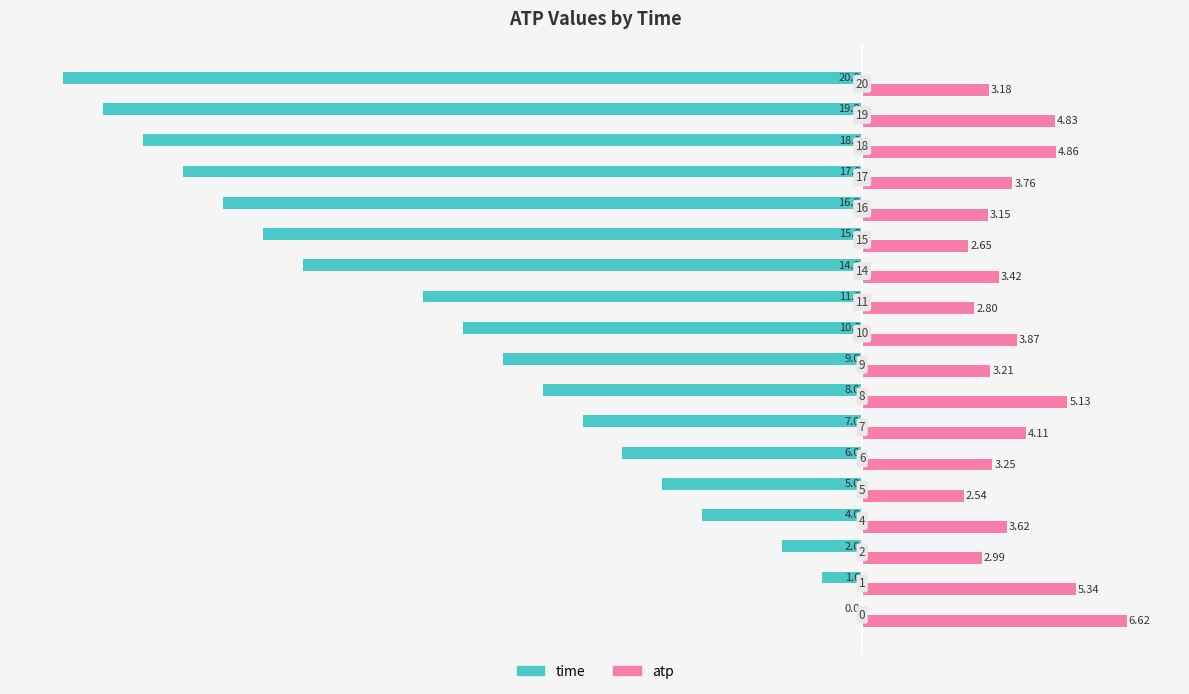

What are all the series names shown in the legend?

time, atp